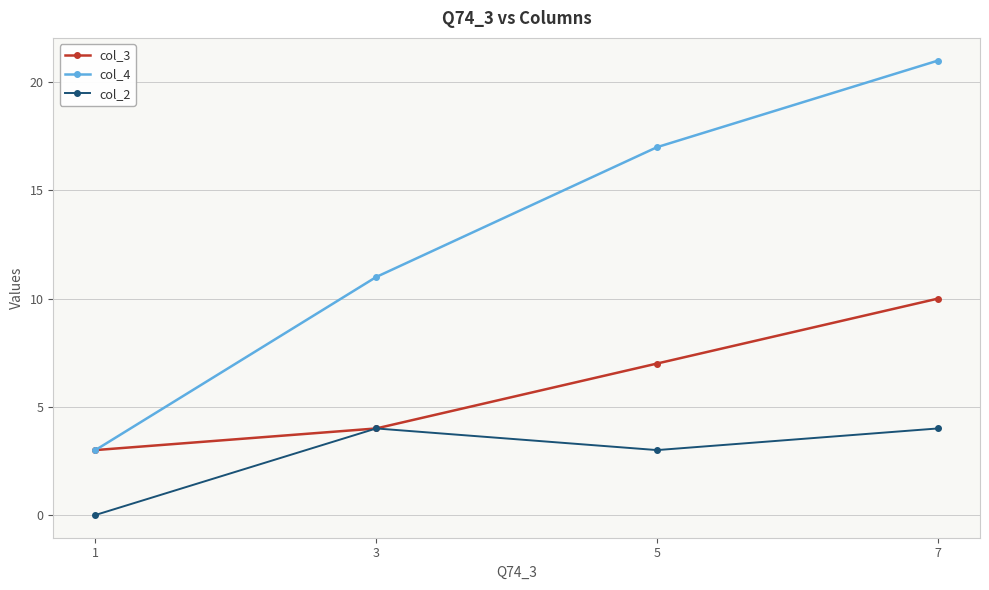

Reading right to left, transcribe all the data shown in this chart.

col_3: 10	7	4	3
col_4: 21	17	11	3
col_2: 4	3	4	0